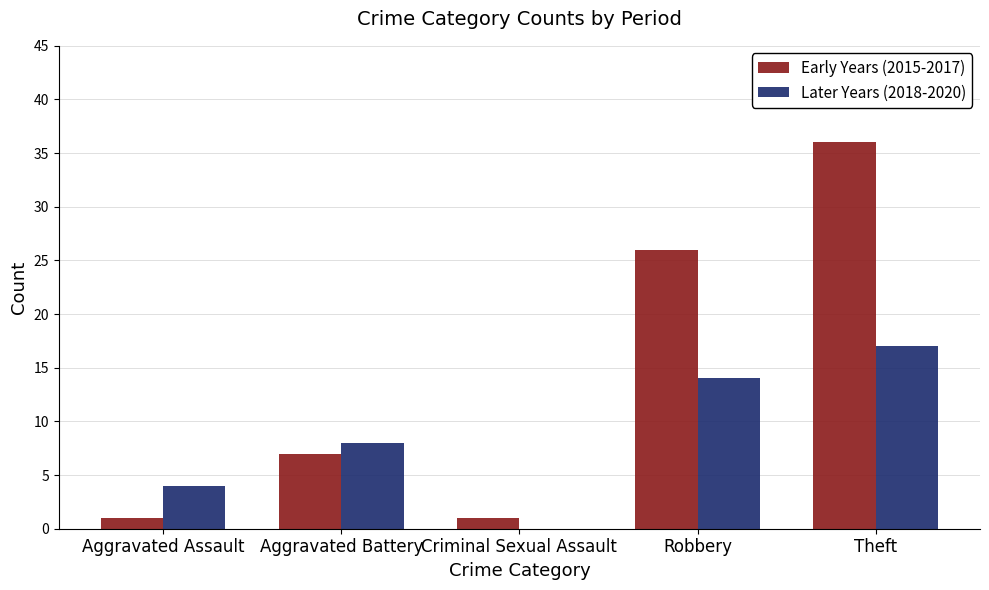

Are the bars grouped side by side (vs. stacked)?

Yes